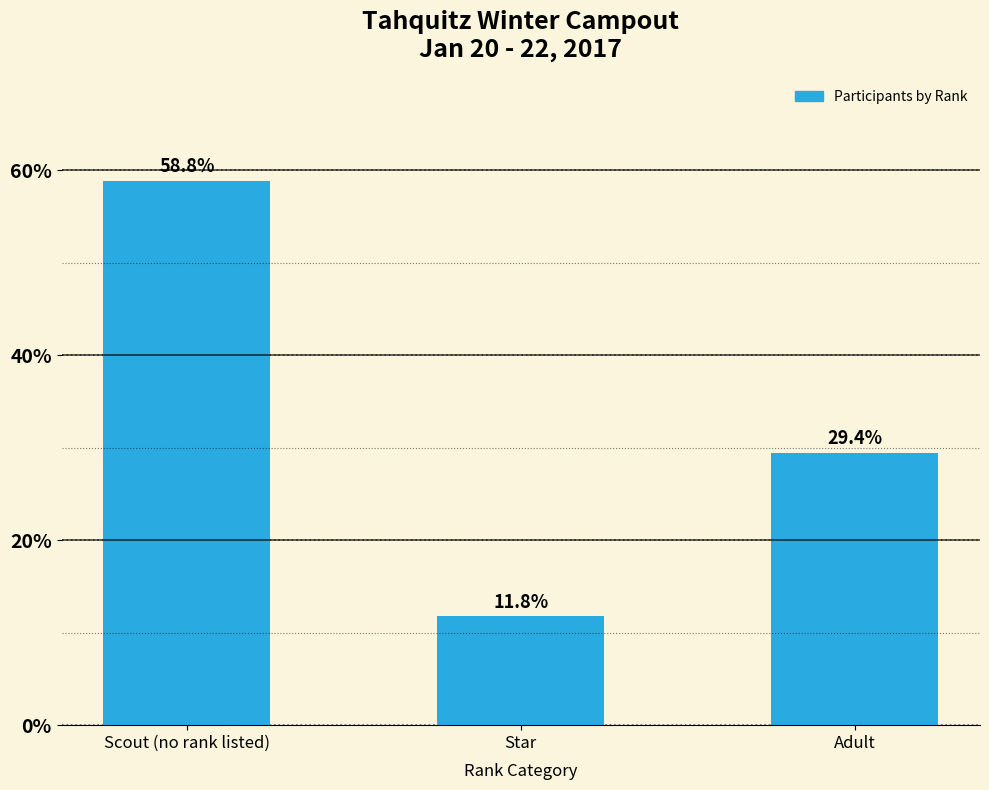

Between Scout (no rank listed) and Star, which is larger?

Scout (no rank listed)